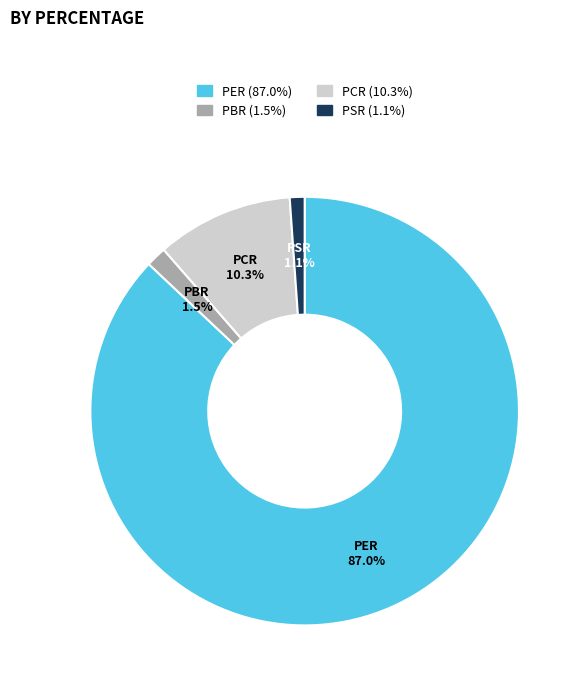

Is there any slice that represents more than half of the pie?

Yes